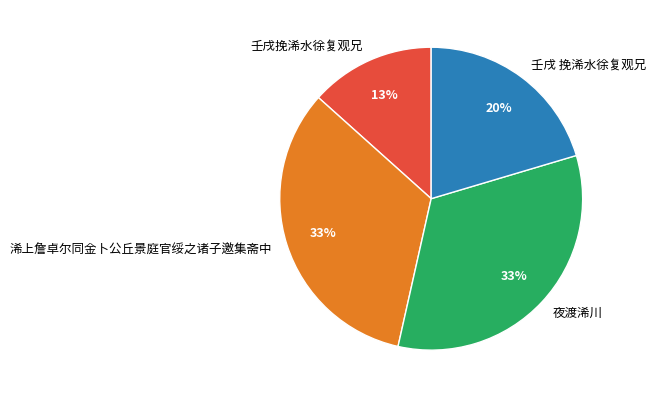

Which slice is the smallest?

壬戌挽浠水徐复观兄